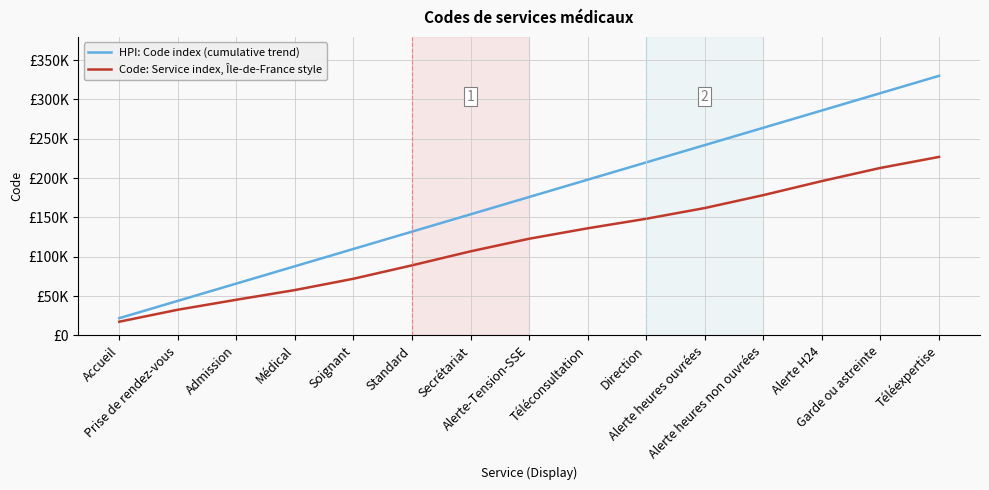

List the series in order of their overall mean, lowest first.

Code: Service index, Île-de-France style, HPI: Code index (cumulative trend)